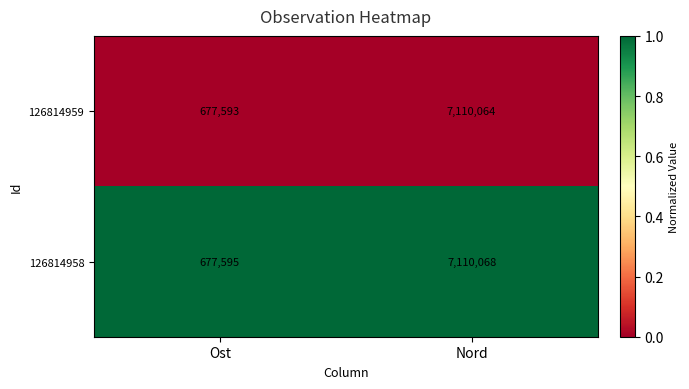

Rank the series at Nord from lowest to highest value.

126814959, 126814958